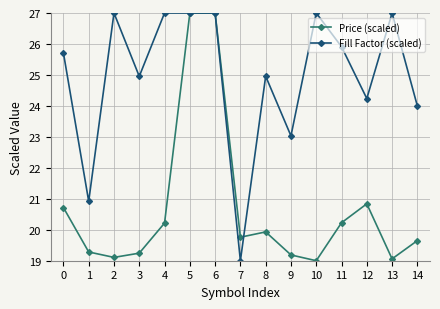

True or false: Fill Factor (scaled) has more than 2 interior local peaks.

True